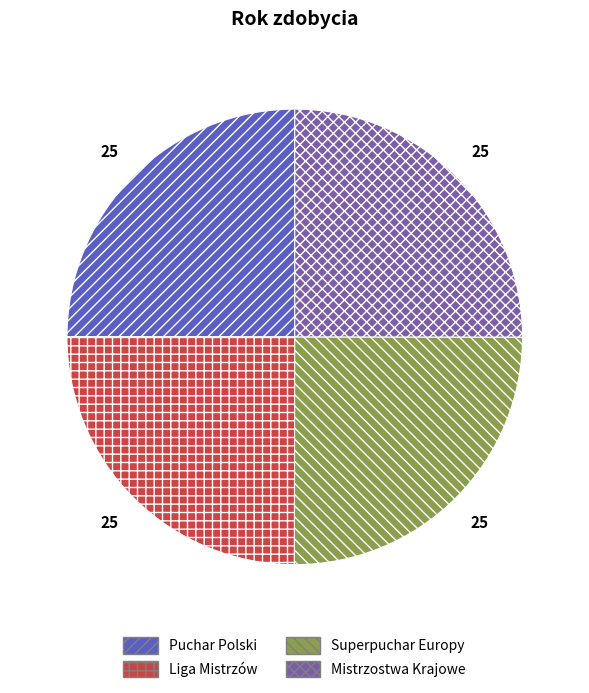

Does Superpuchar Europy represent more than half of the total?

No